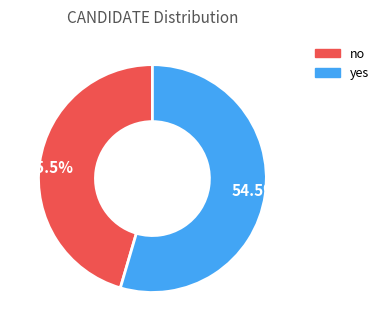

Is 54.5% the majority of the pie?

Yes